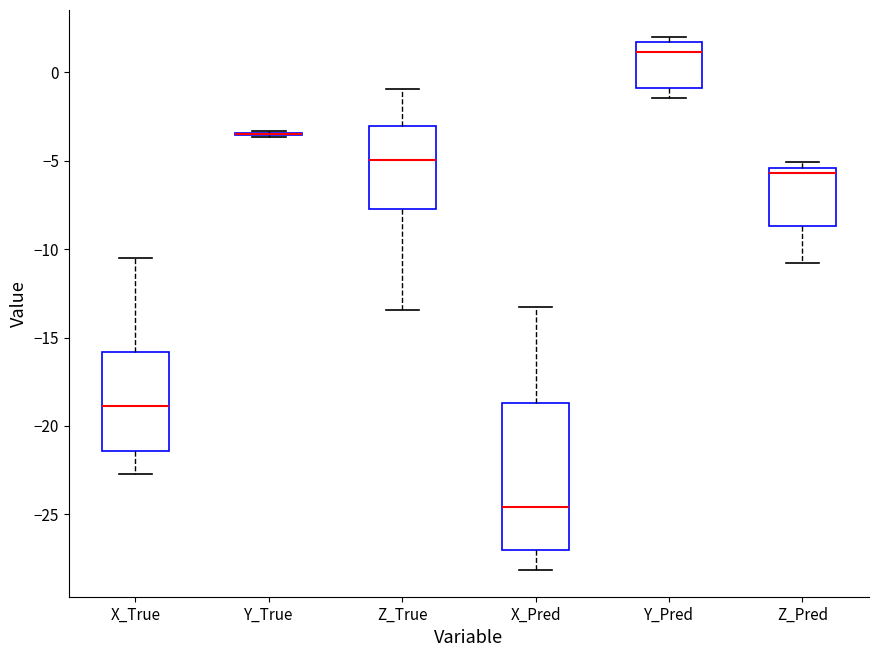

Which box is the tallest, from its lower edge to its upper edge?

X_Pred